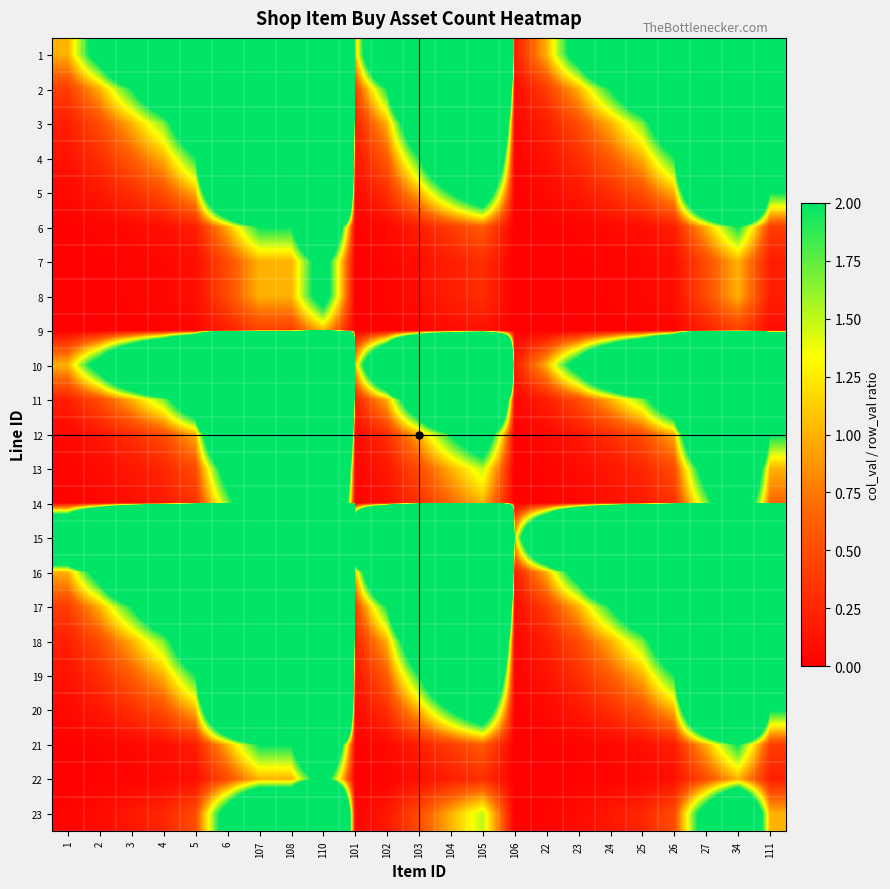

What is the difference between the highest and lowest values at 110?

2497.0